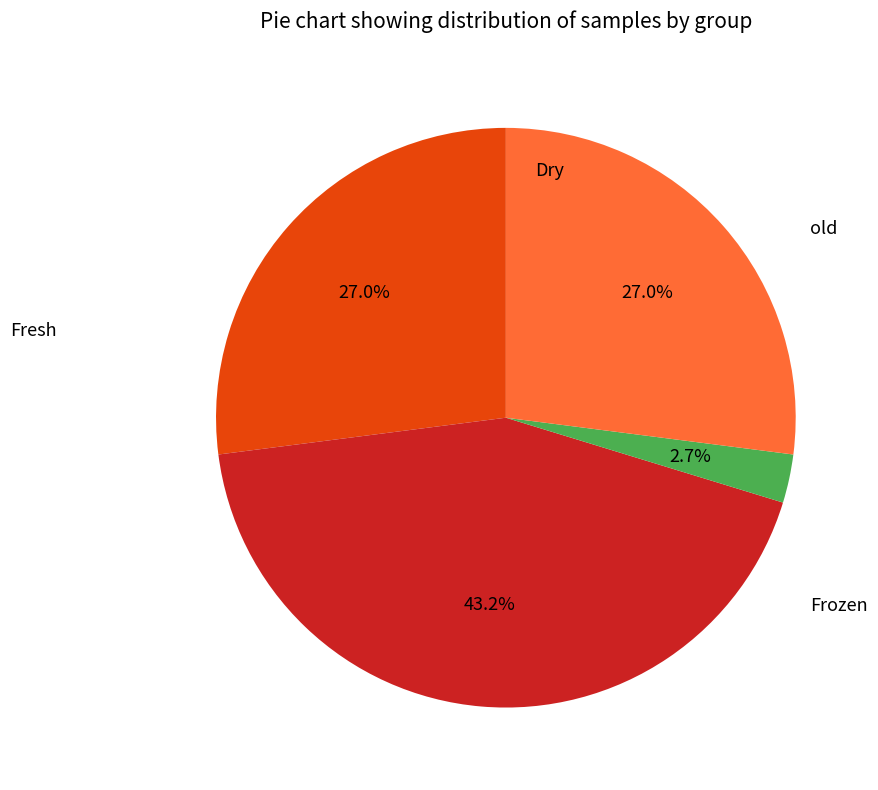

Is there a majority slice in this chart?

No